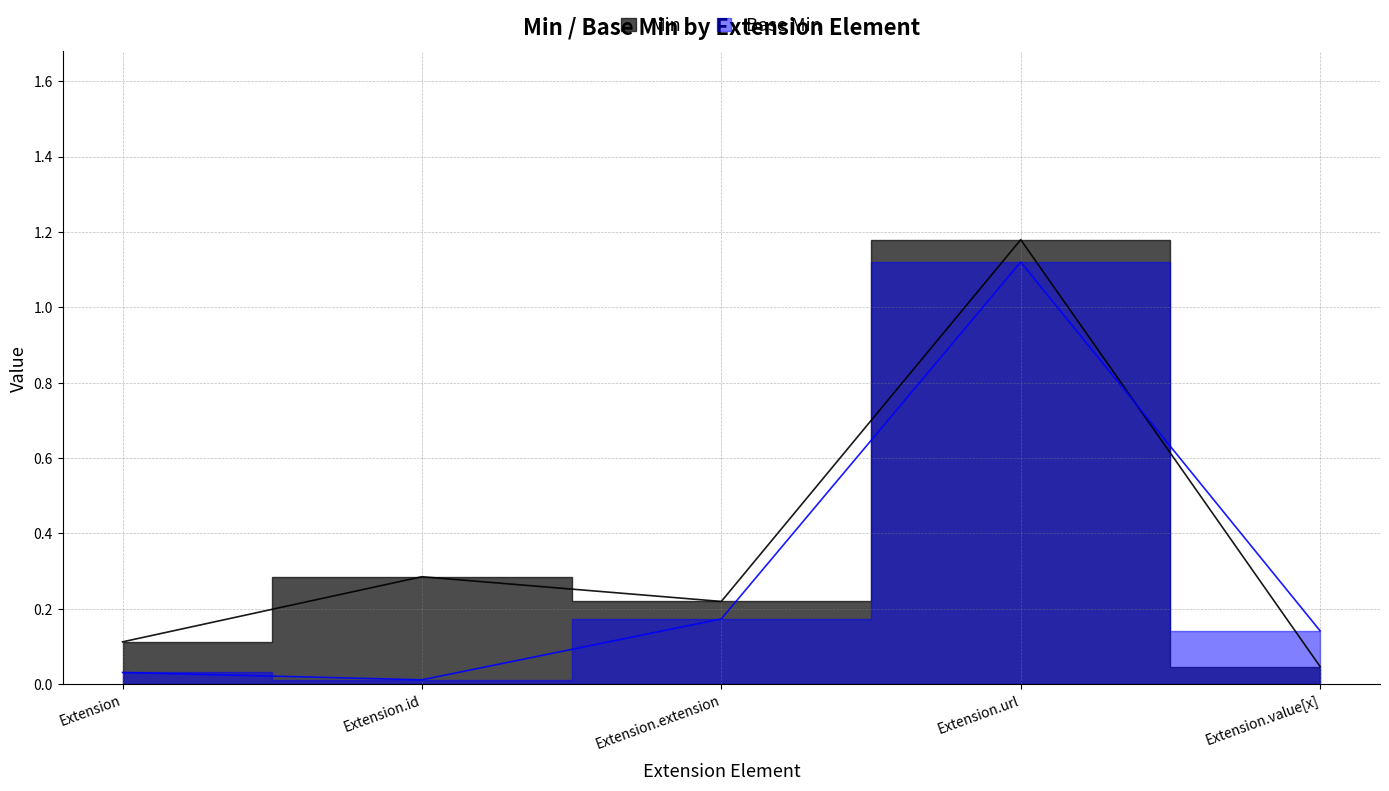

How many points are higher than both their immediate neighbors (excluding endpoints)?

1